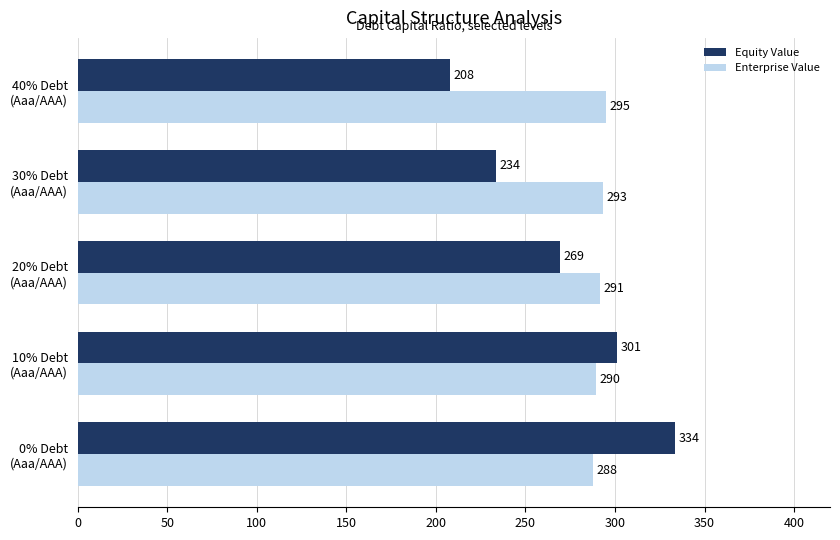

How many categories are shown in the chart?

5